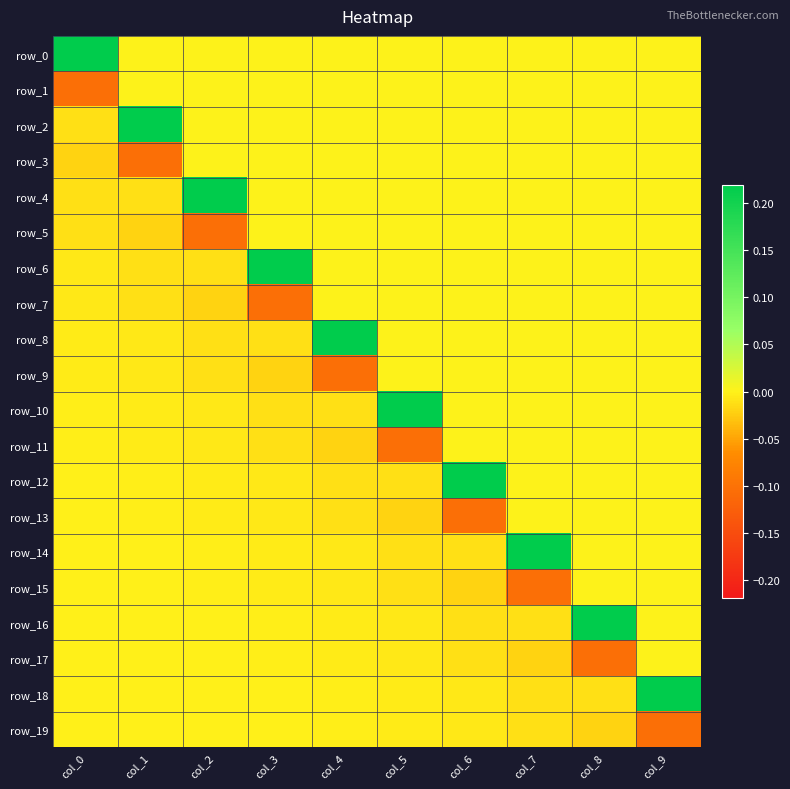

At which label does row_2 first exceed 0?

col_1